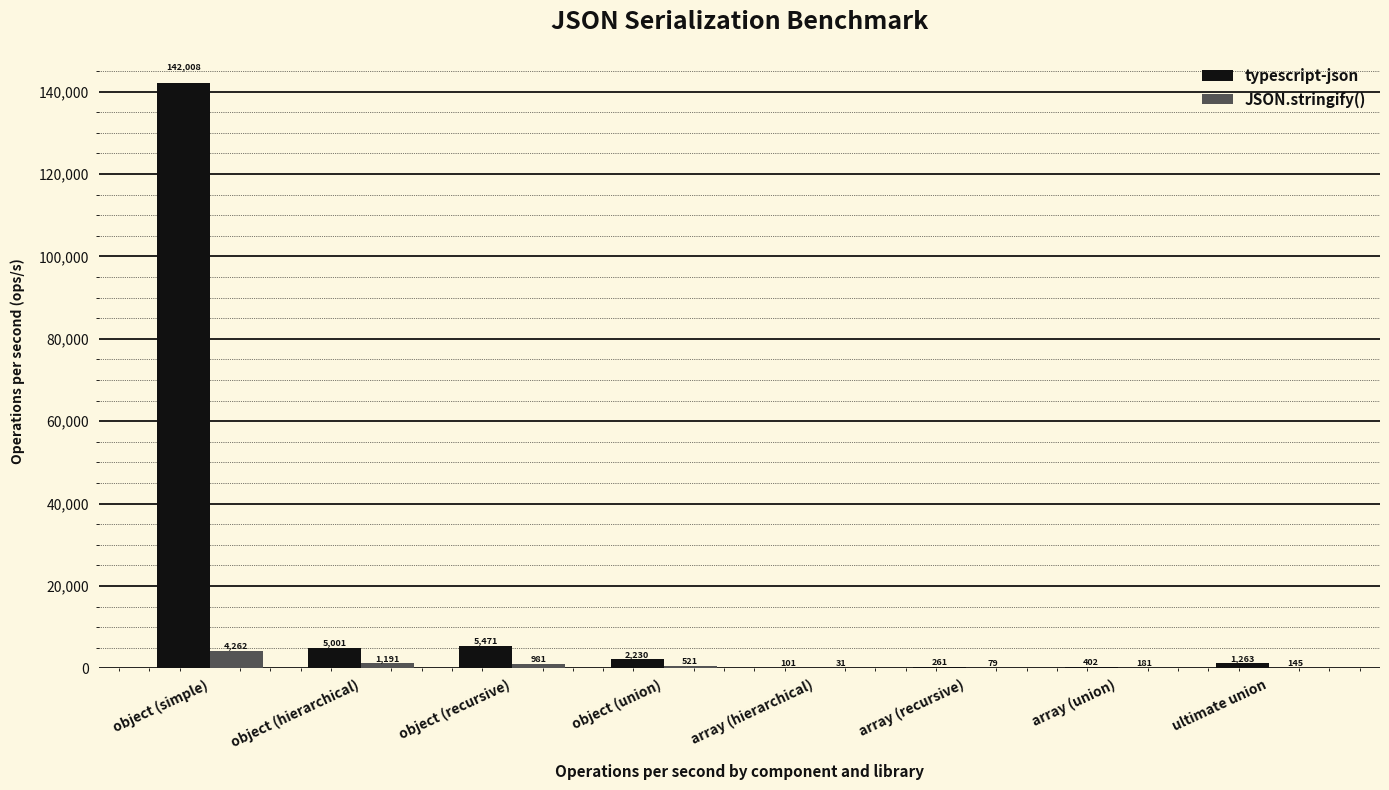

What are all the series names shown in the legend?

typescript-json, JSON.stringify()